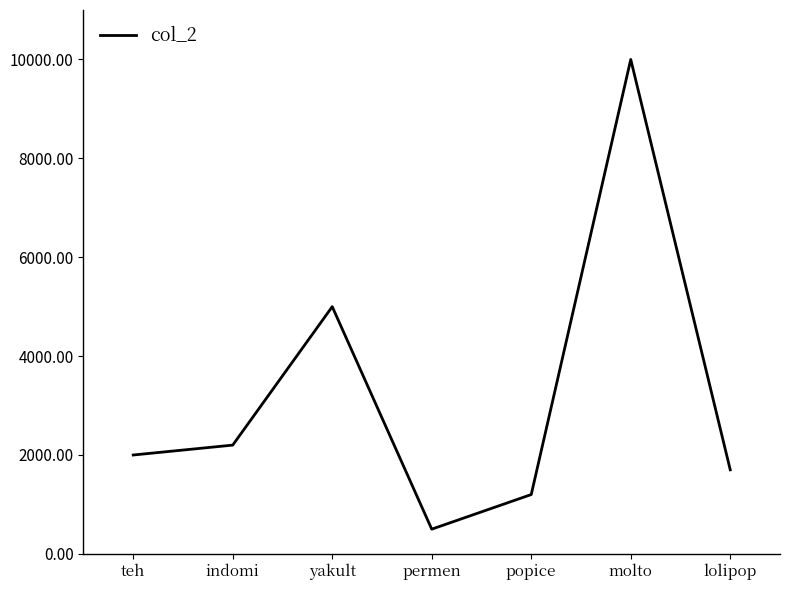

List the labels in order of value, largest first.

molto, yakult, indomi, teh, lolipop, popice, permen